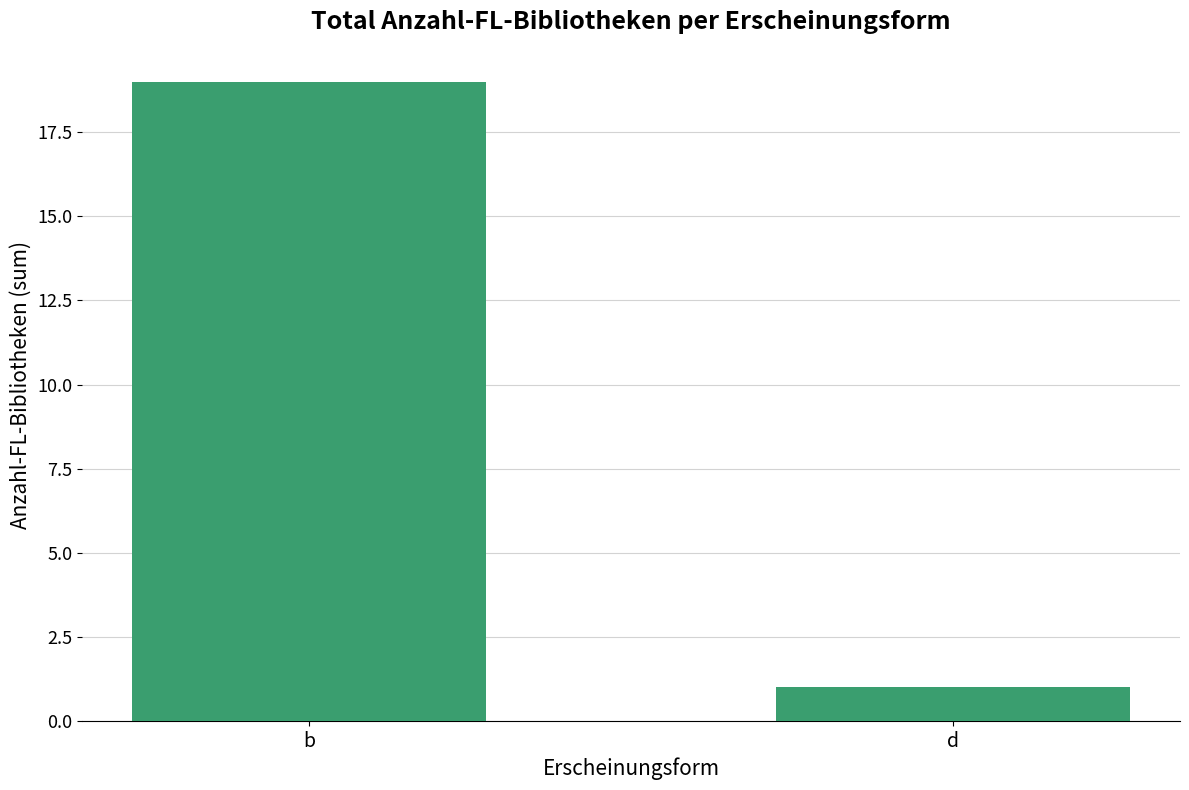

List the labels in order of value, smallest first.

d, b